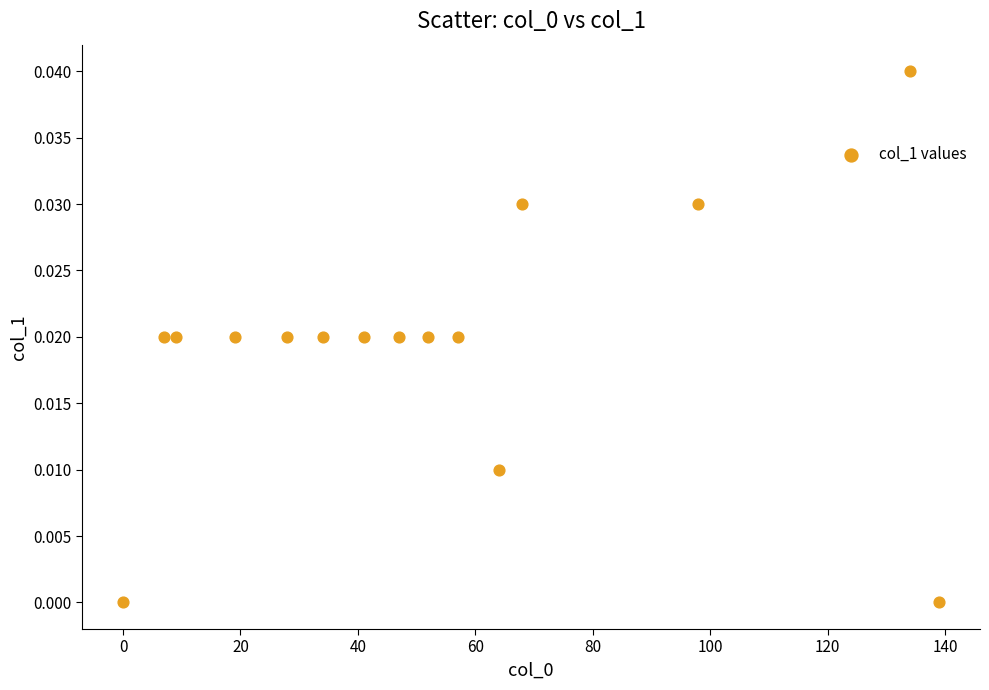

What is the range of X values (max minus min)?

139.0